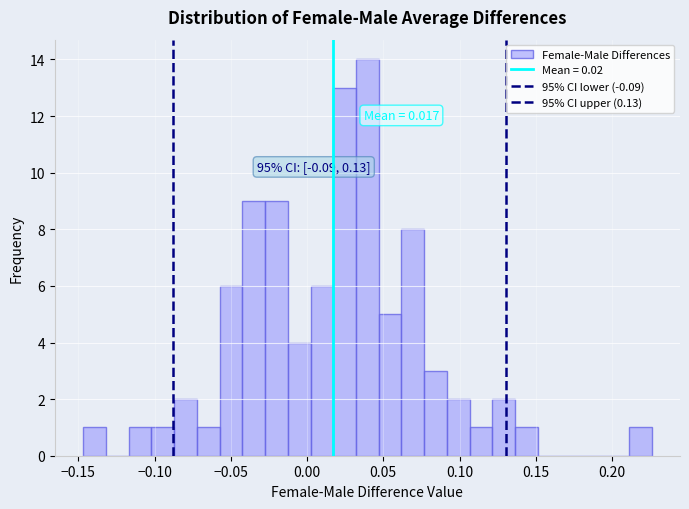

Around what value on the x-axis is the tallest bar? Give the approximate position of its centre, as read against the axis.

0.040